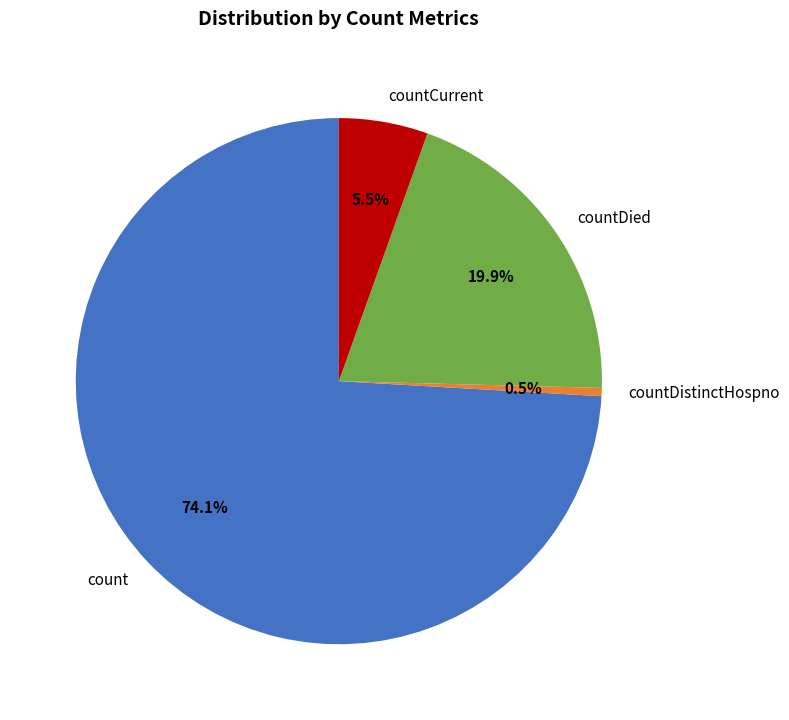

How many segments does this pie chart have?

4